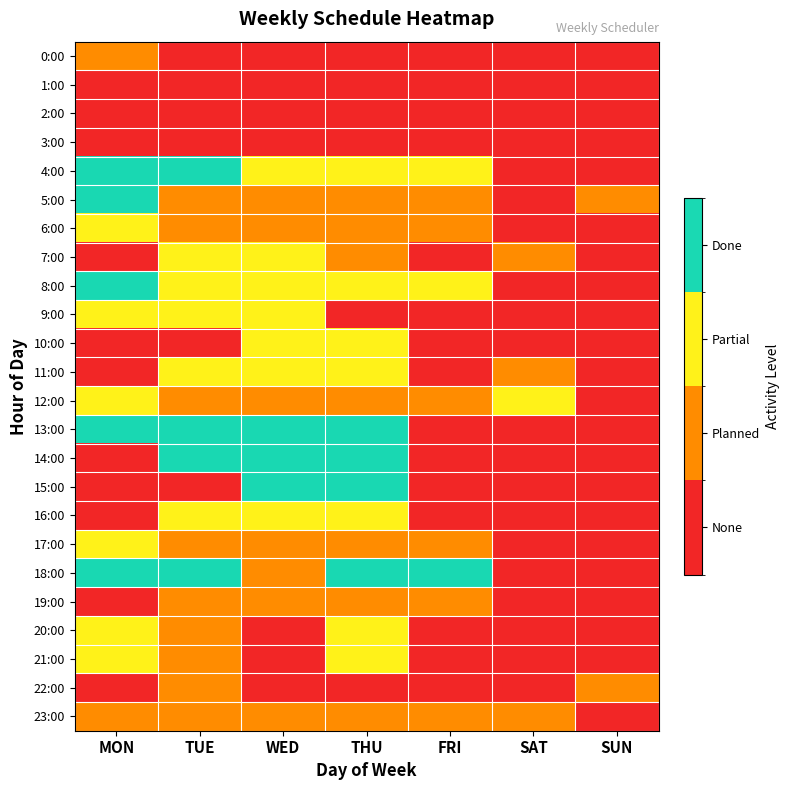

What is the total value across all series at SUN?

2